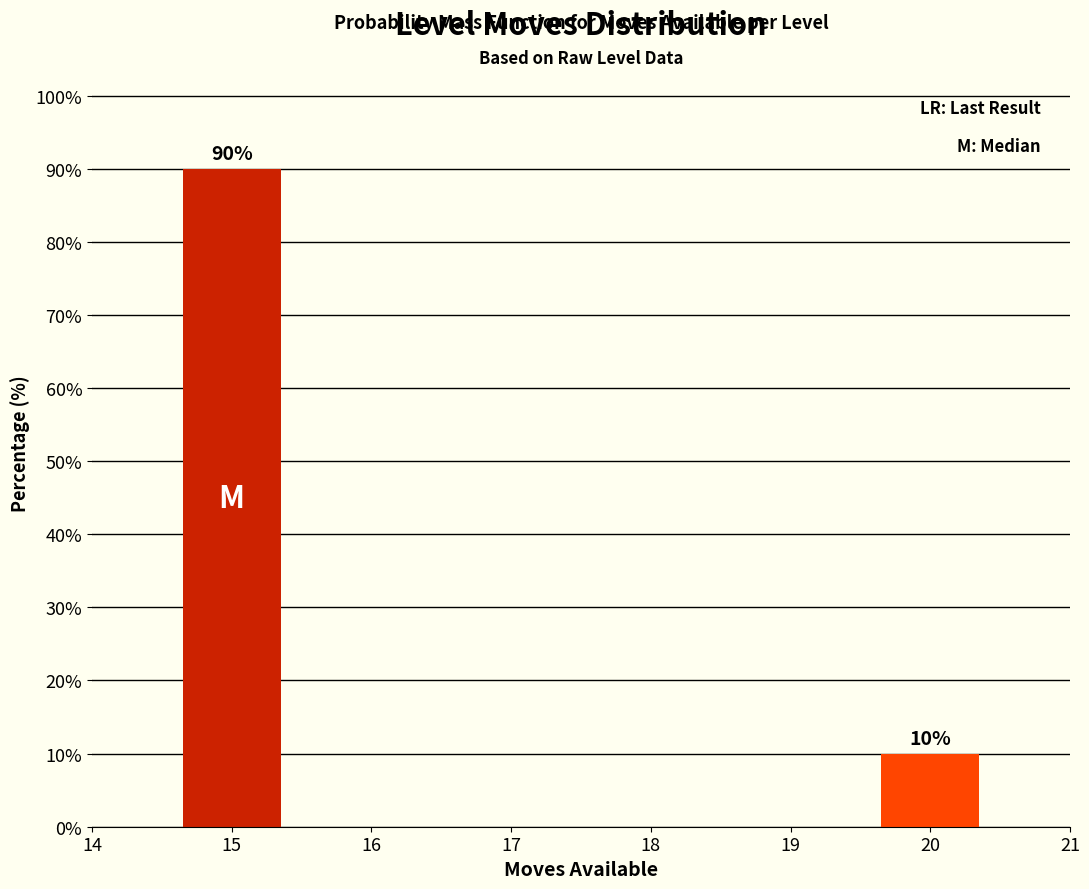

Reading left to right, transcribe all the data shown in this chart.

90	10